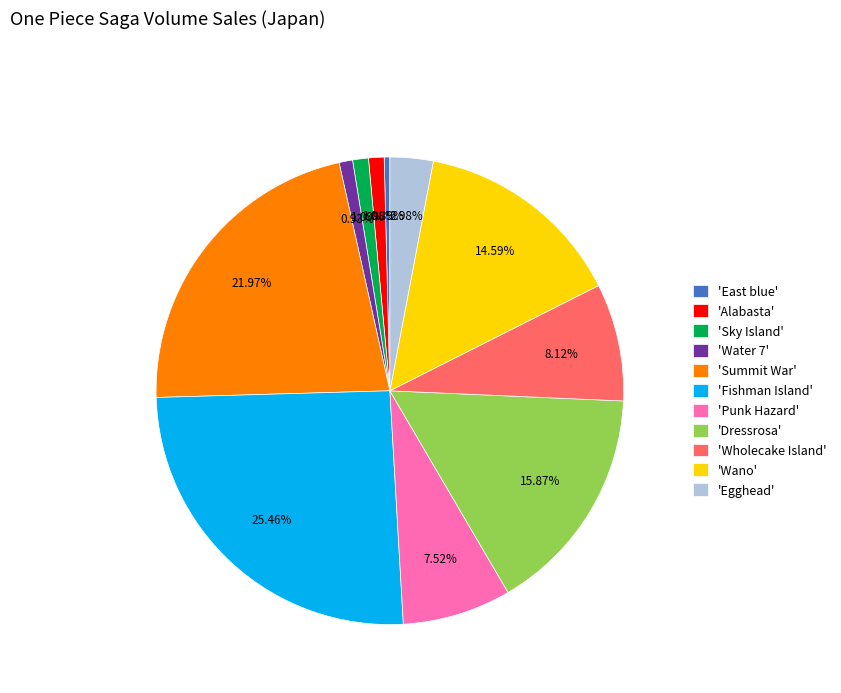

Does any single category account for the majority?

No